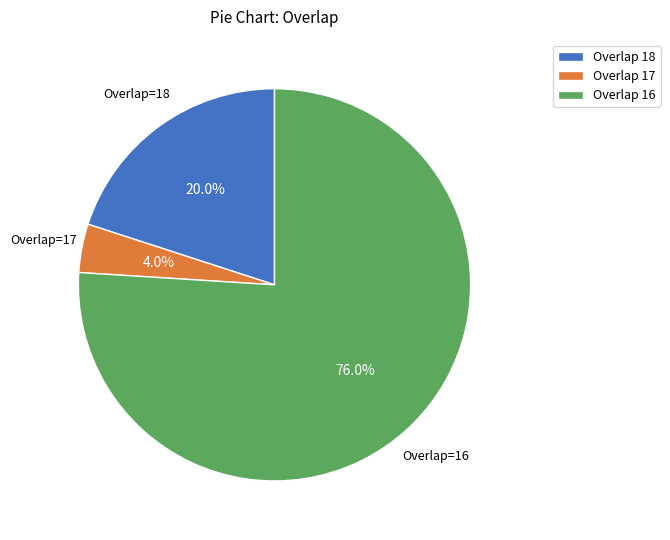

Combined, do Overlap 18 and Overlap 16 account for over 50%?

Yes